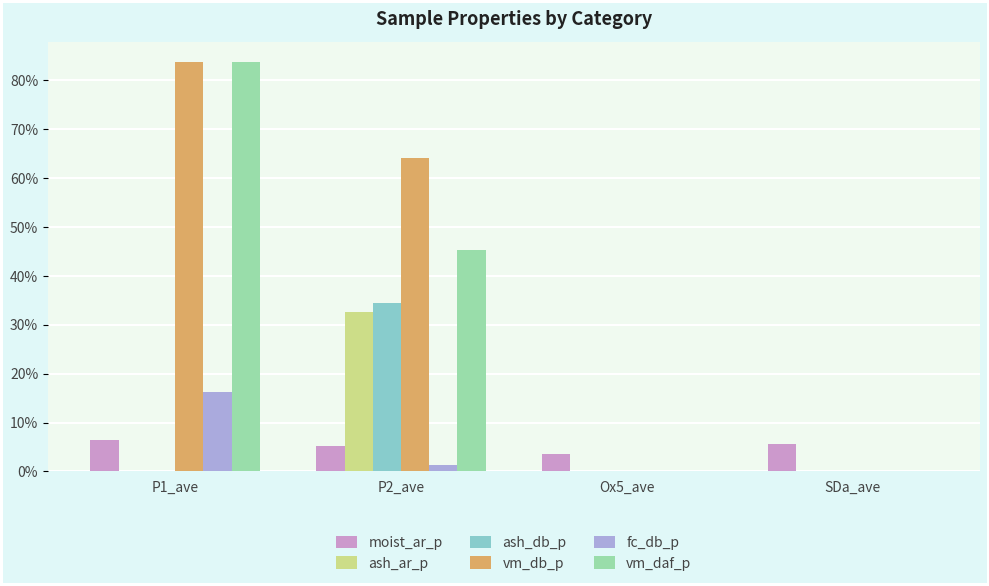

What is the greatest value displayed?

83.8